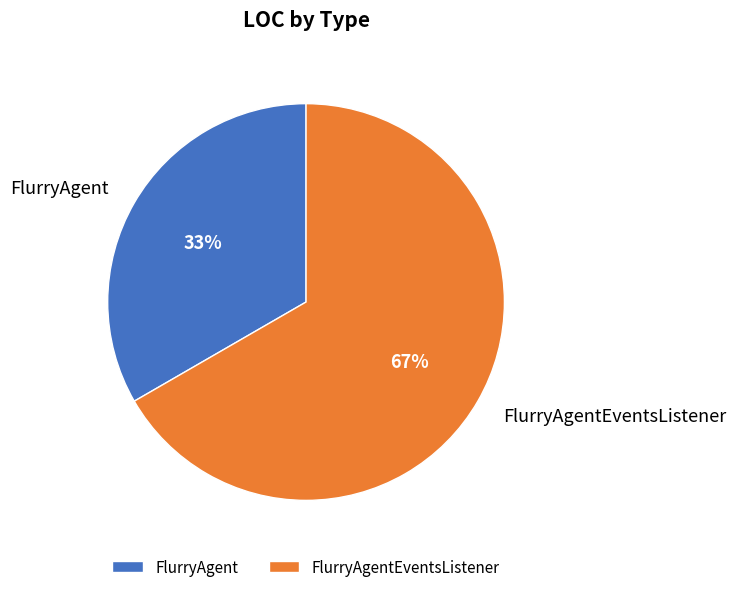

To the nearest percent, what is the average slice percentage?

50%